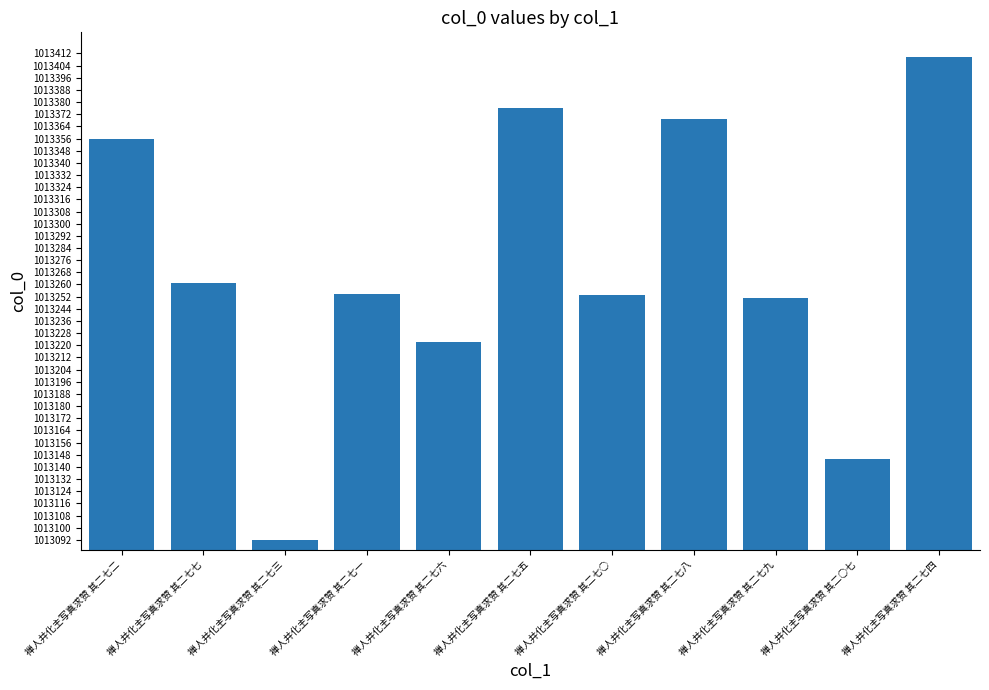

The value at 禅人并化主写真求赞 其二七○ is 1013253. True or false?

True